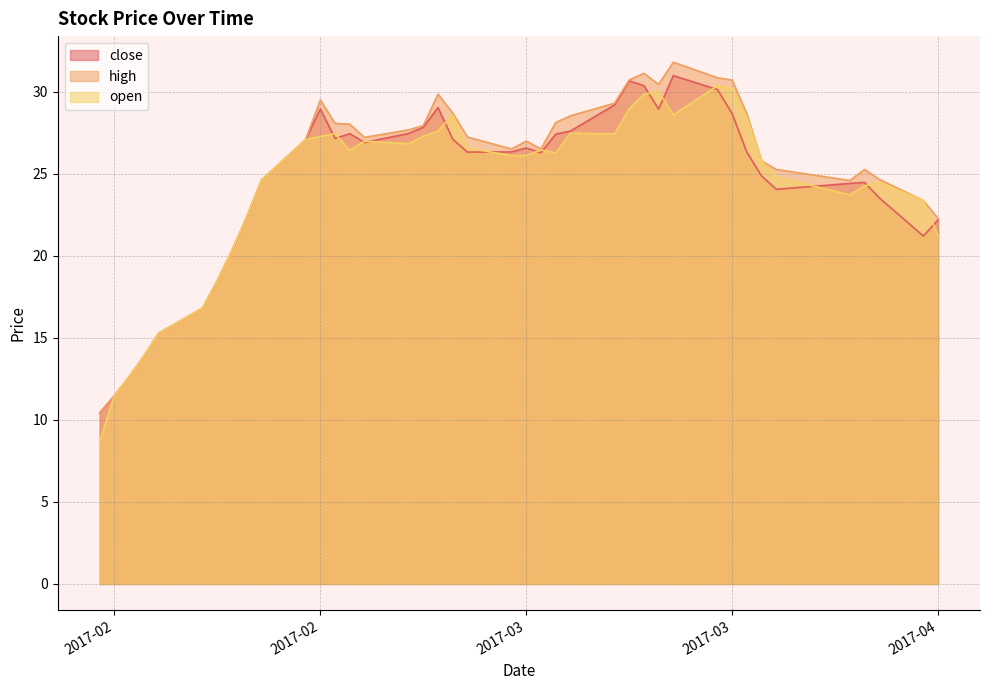

What is the difference between the maximum and minimum values in the open series?

21.7